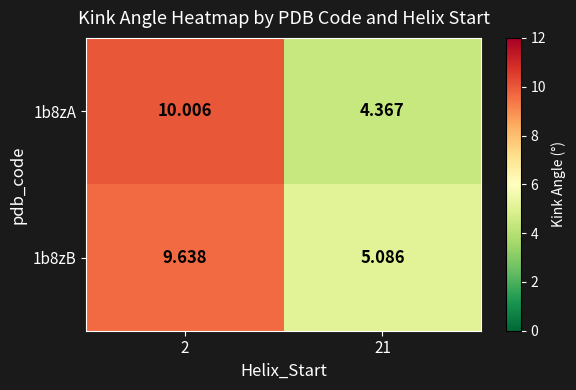

How many values in the 1b8zB series exceed 9?

1